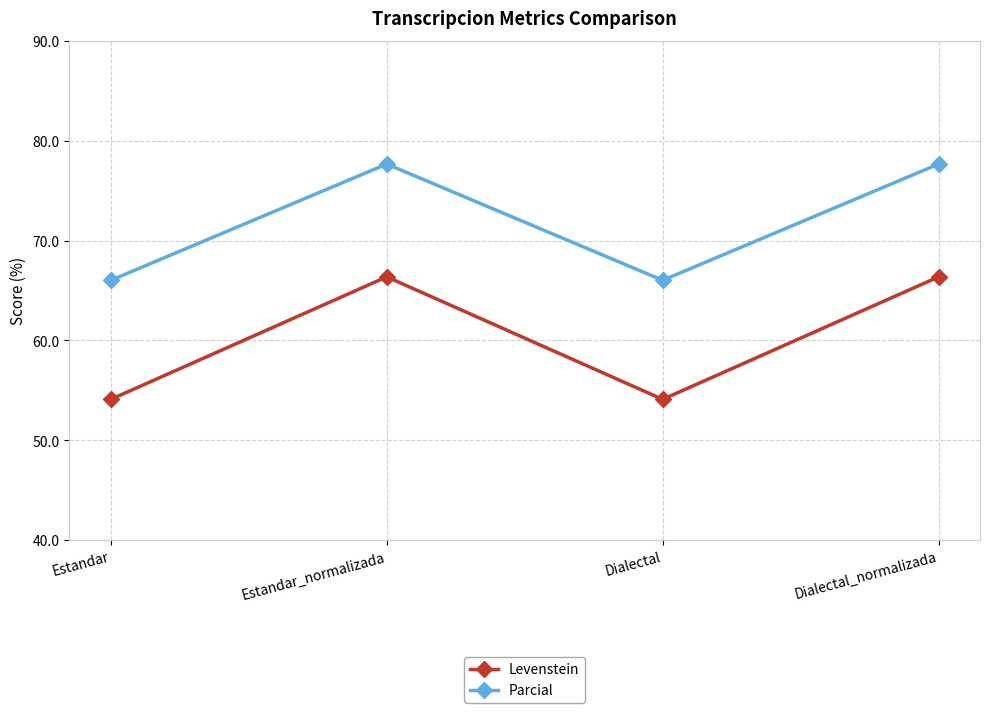

True or false: Parcial and Levenstein intersect in this chart.

False